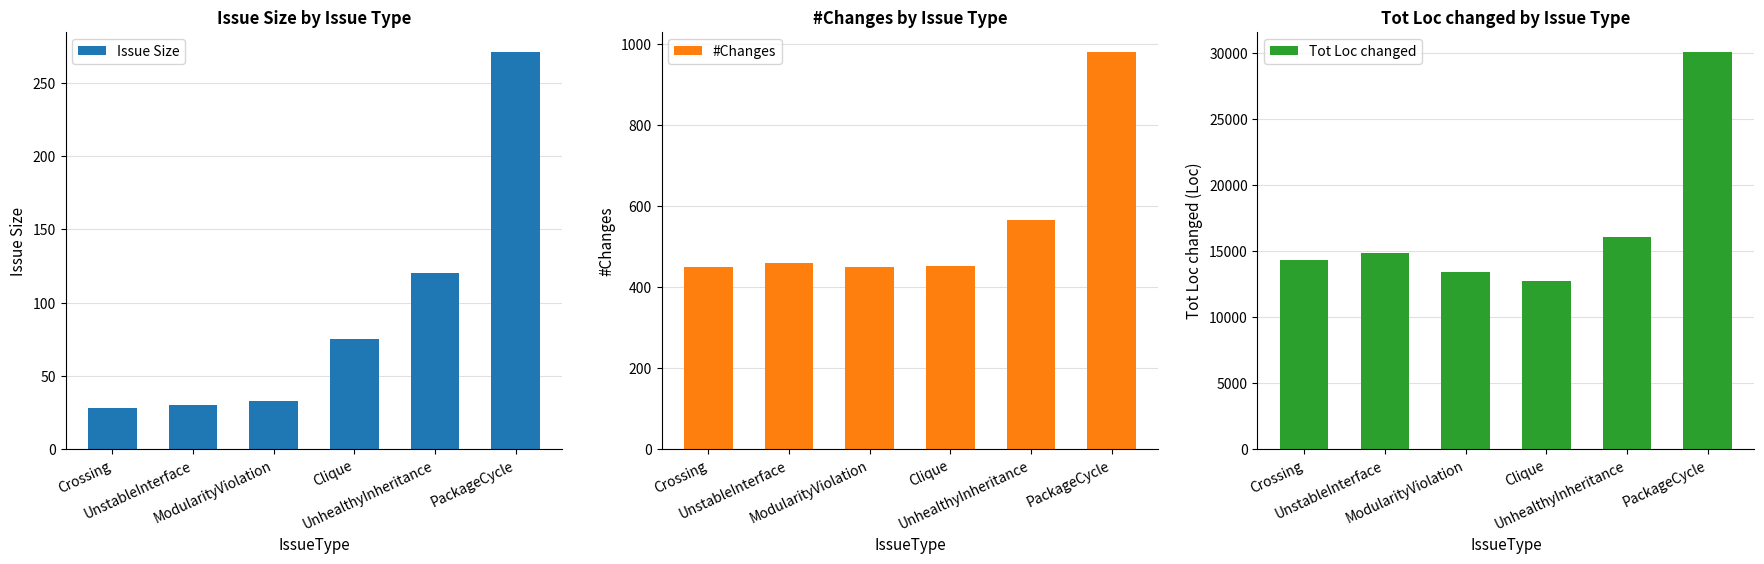

The value of Issue Size at Clique is 48. True or false?

False